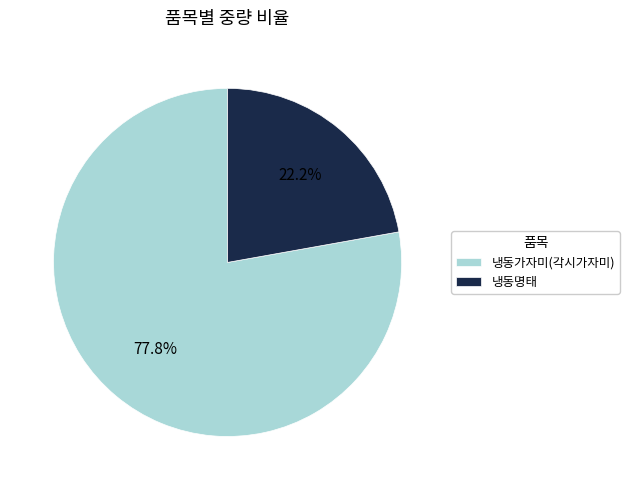

Combined, do 냉동명태 and 냉동가자미(각시가자미) account for over 50%?

Yes